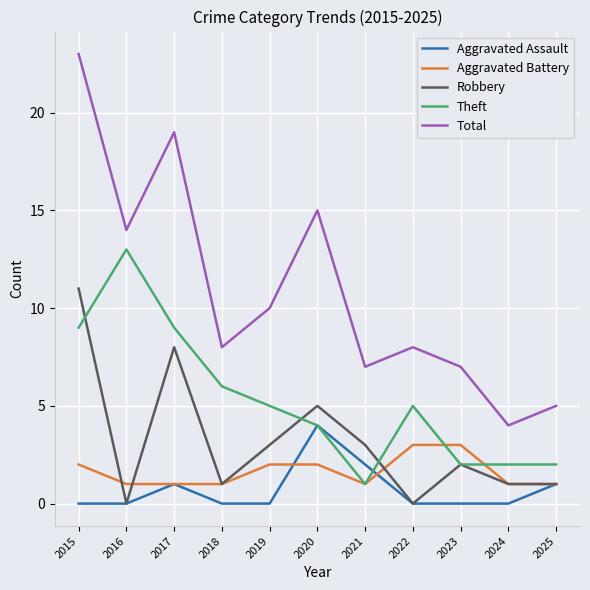

True or false: Total and Aggravated Assault intersect in this chart.

False